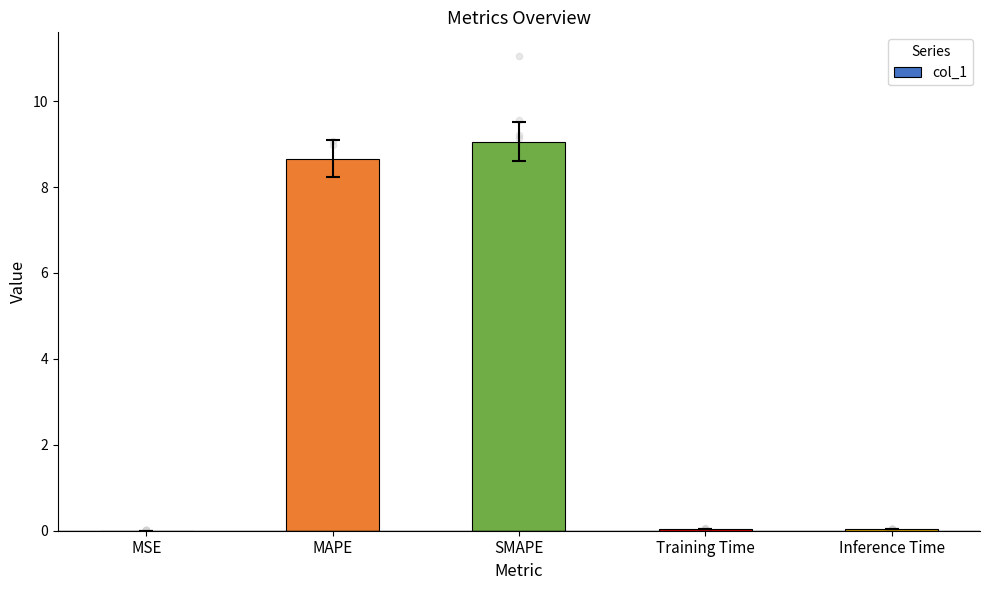

Which has a higher value, MAPE or Inference Time?

MAPE